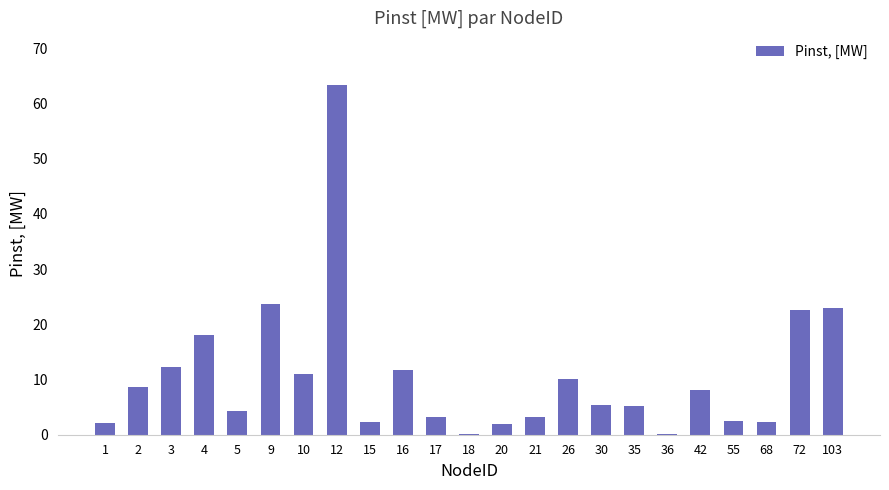

At which category does the chart reach its peak across all series?

12